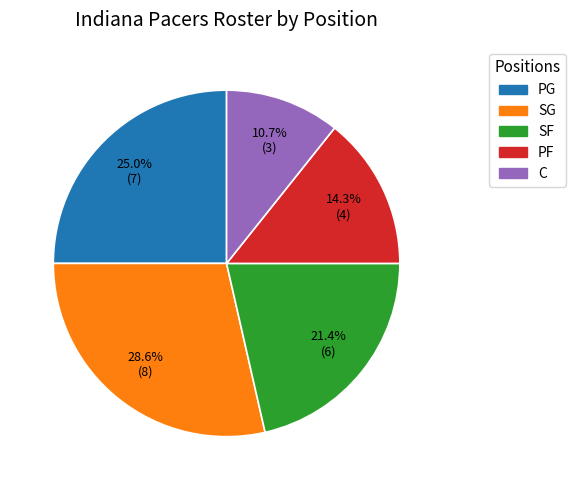

To the nearest percent, what percentage of the pie is PF?

14%